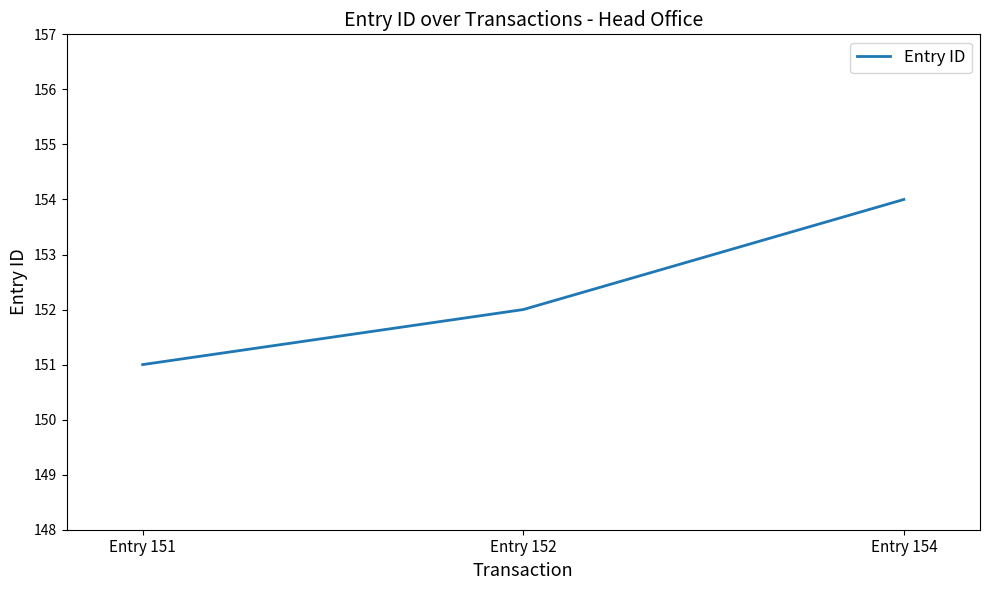

Which label corresponds to the smallest value in the chart?

Entry 151